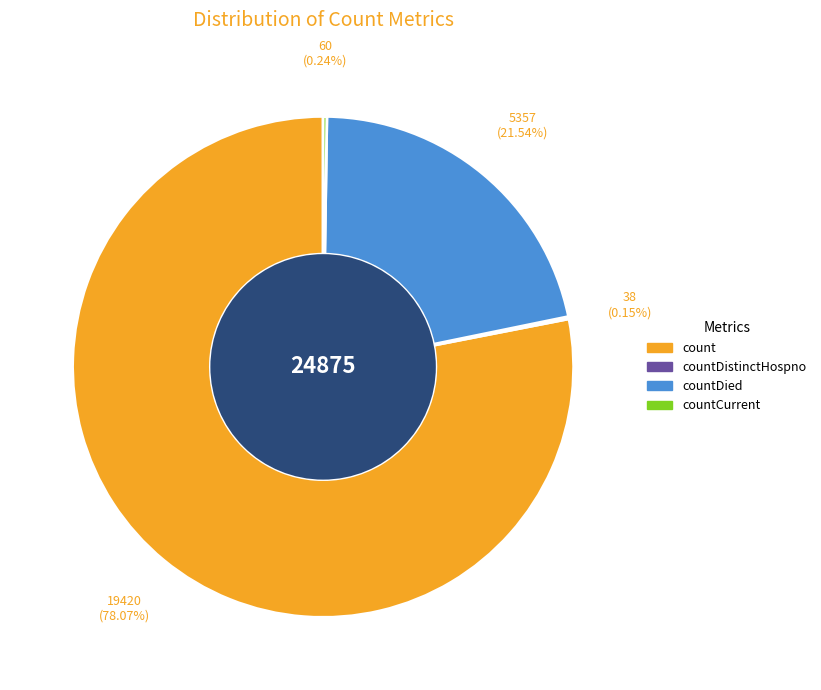

Which slice is the largest?

count